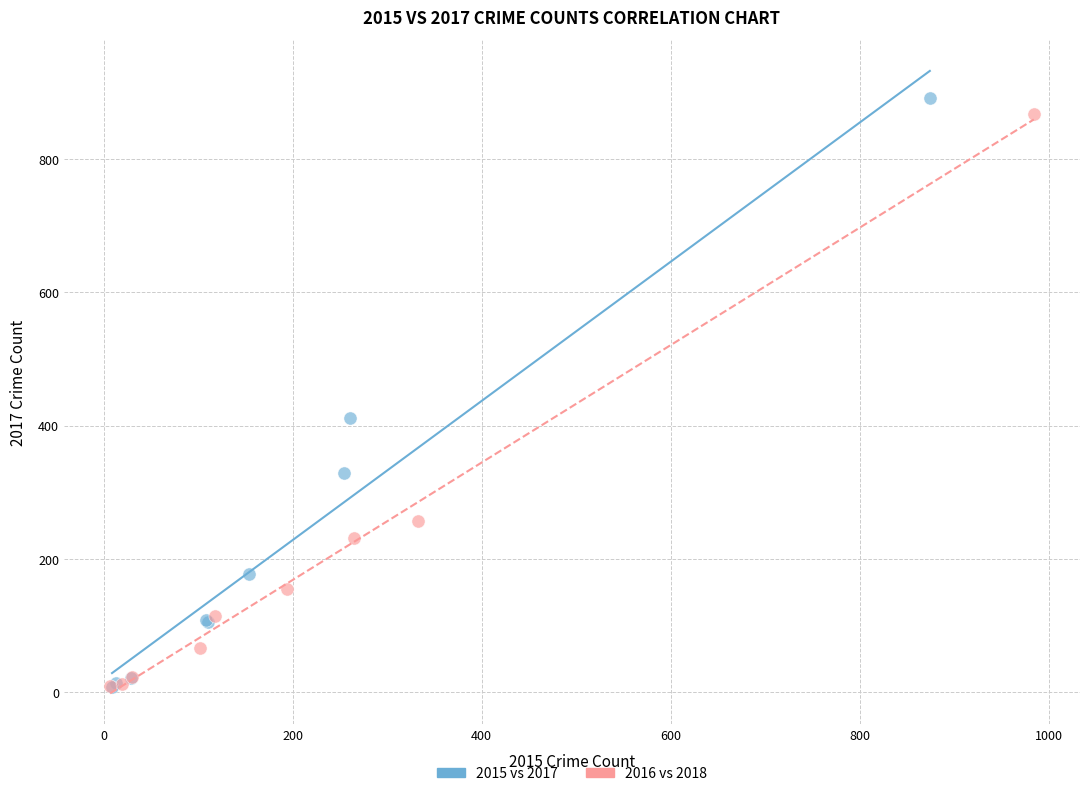

What are all the series names shown in the legend?

2015 vs 2017, 2016 vs 2018